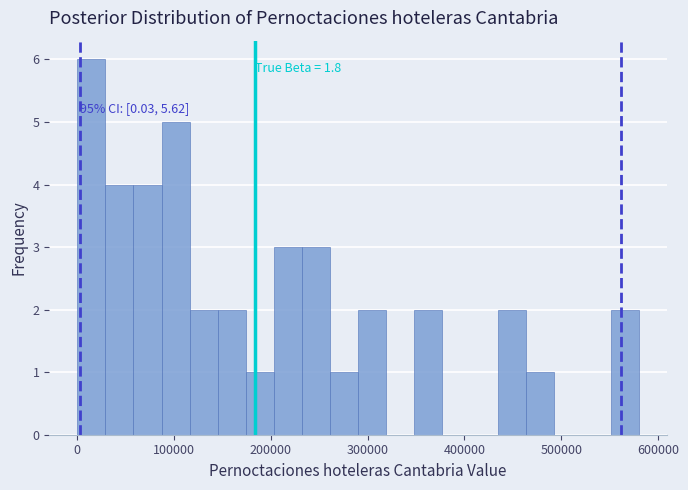

Around what value on the x-axis is the tallest bar? Give the approximate position of its centre, as read against the axis.

10000